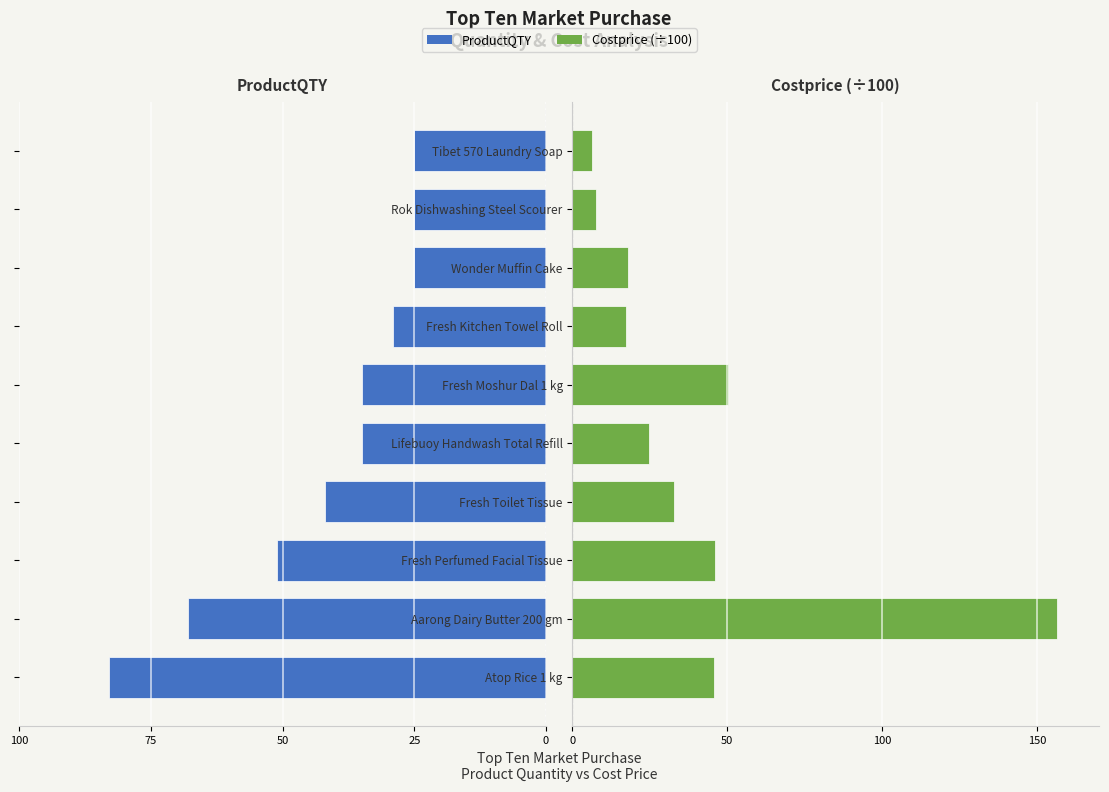

The value of ProductQTY at Fresh Toilet Tissue is -60.7. True or false?

False